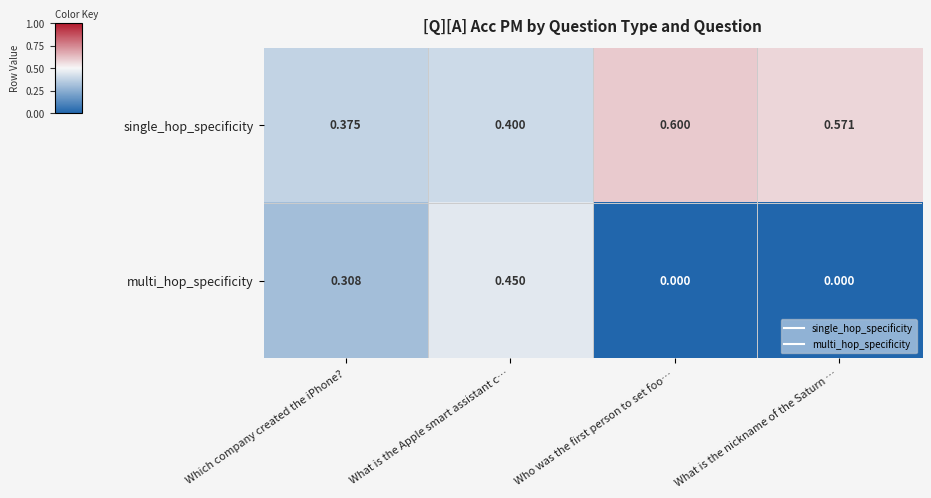

Which category has the highest value across all series?

Who was the first person to set foo…